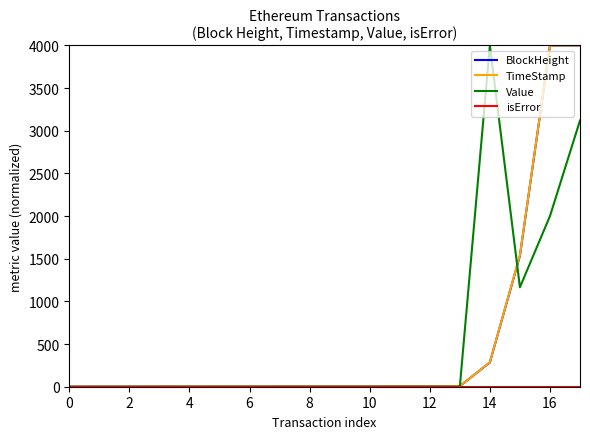

What is the maximum value for TimeStamp?

4000.0